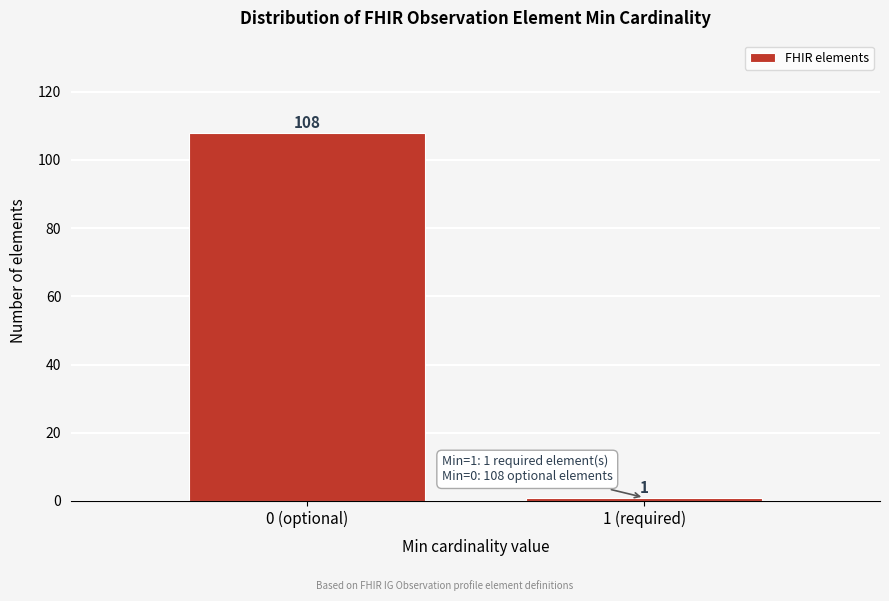

Reading right to left, extract all data points from this chart.

1 (required)=1	0 (optional)=108